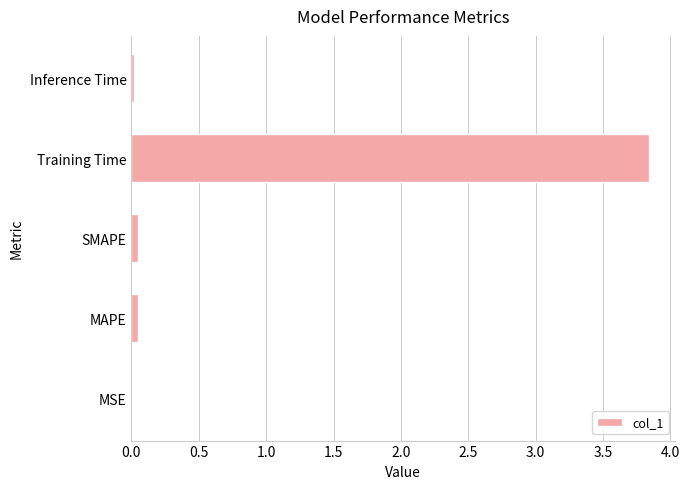

At which category does the chart reach its peak across all series?

Training Time